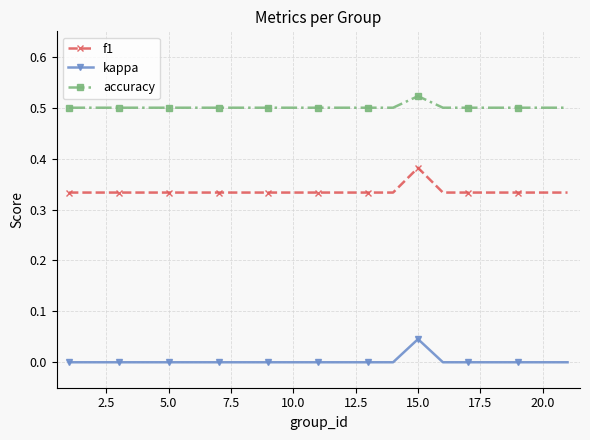

True or false: accuracy and f1 cross at least once.

False